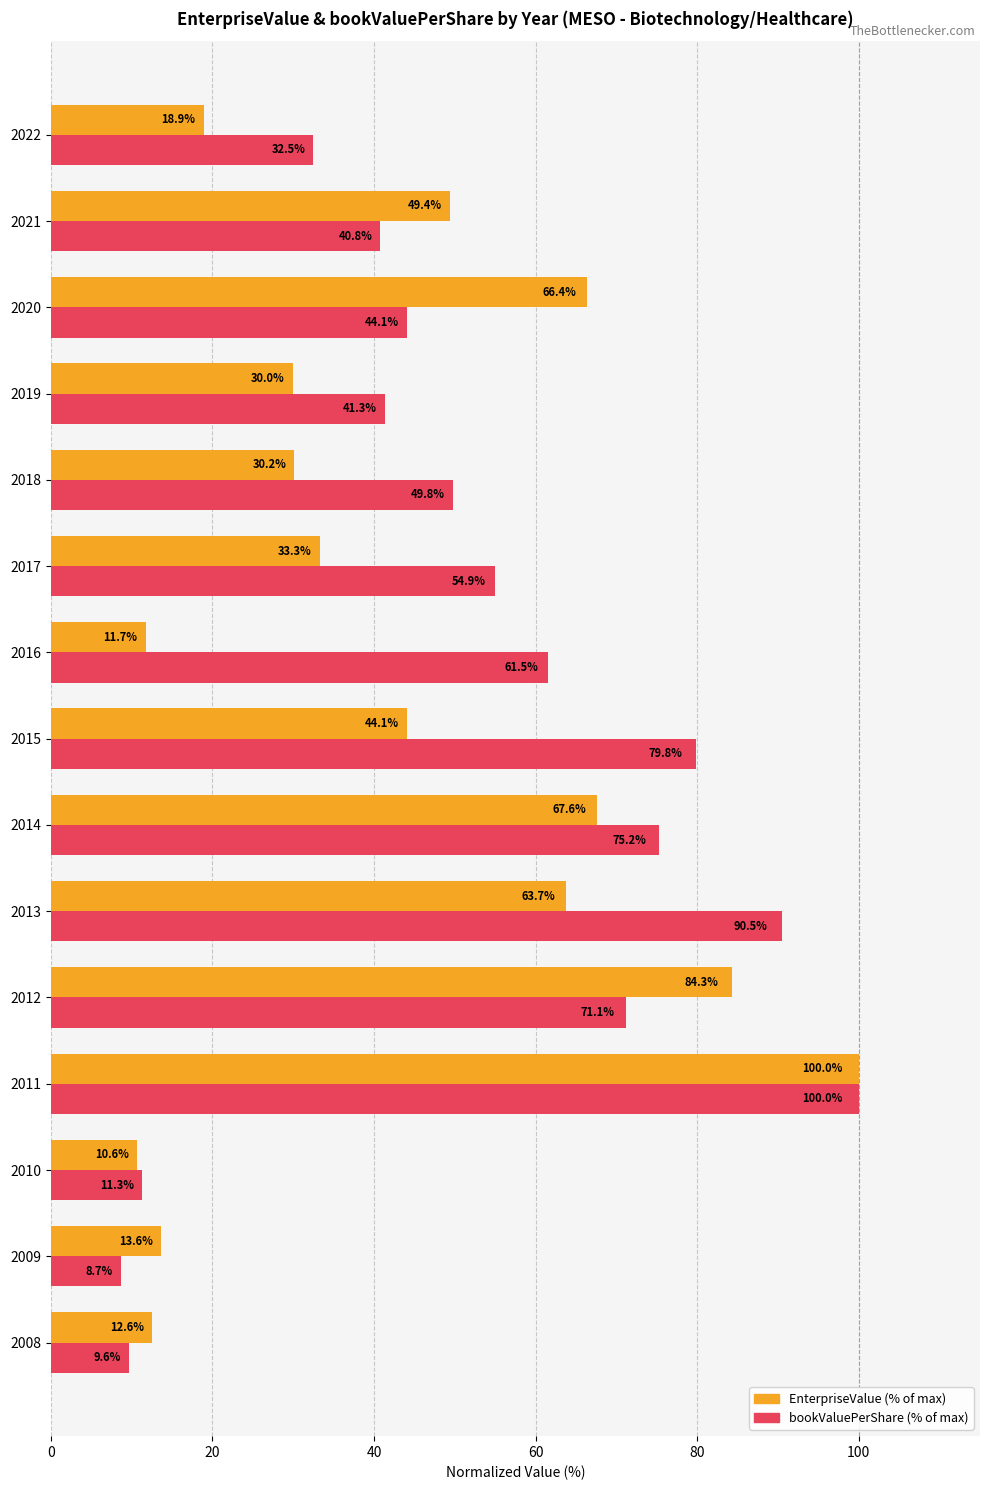

What is the spread (max minus min) of values at 2022?

13.6